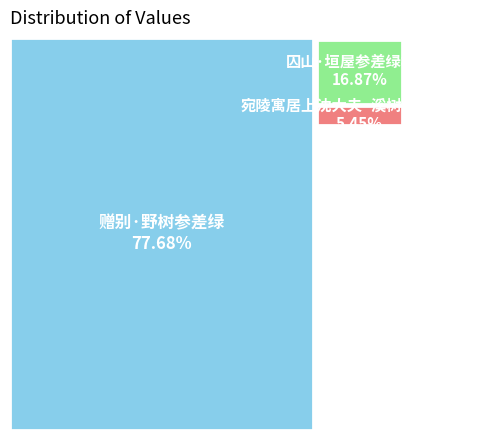

To the nearest percent, what portion does 赠别·野树参差绿 represent?

78%